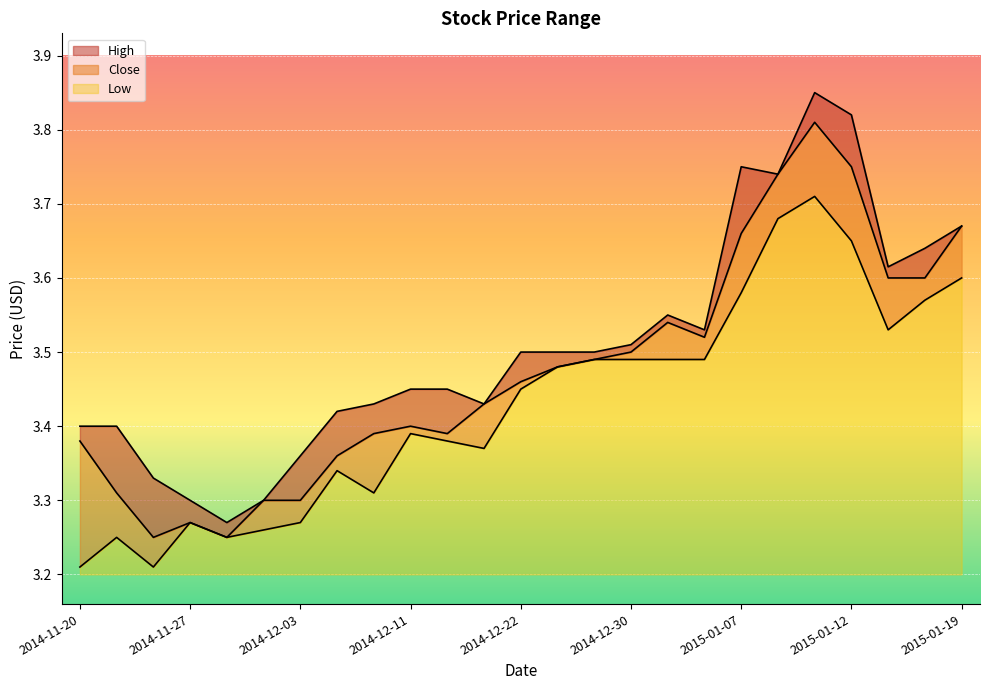

What position from the left is 2015-01-12?

22